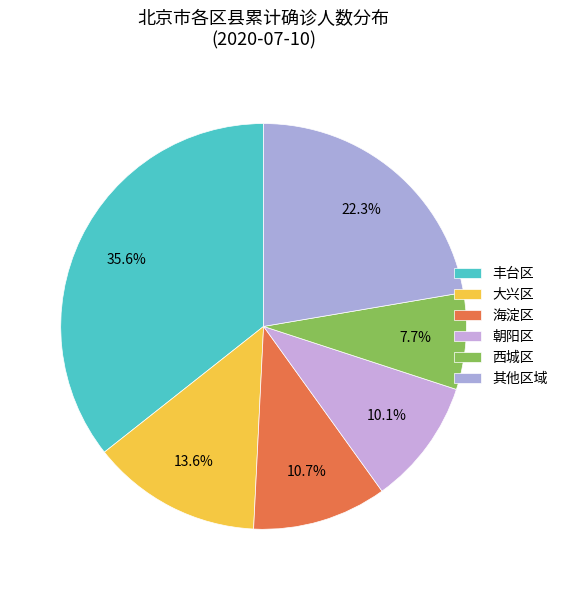

Is there a majority slice in this chart?

No